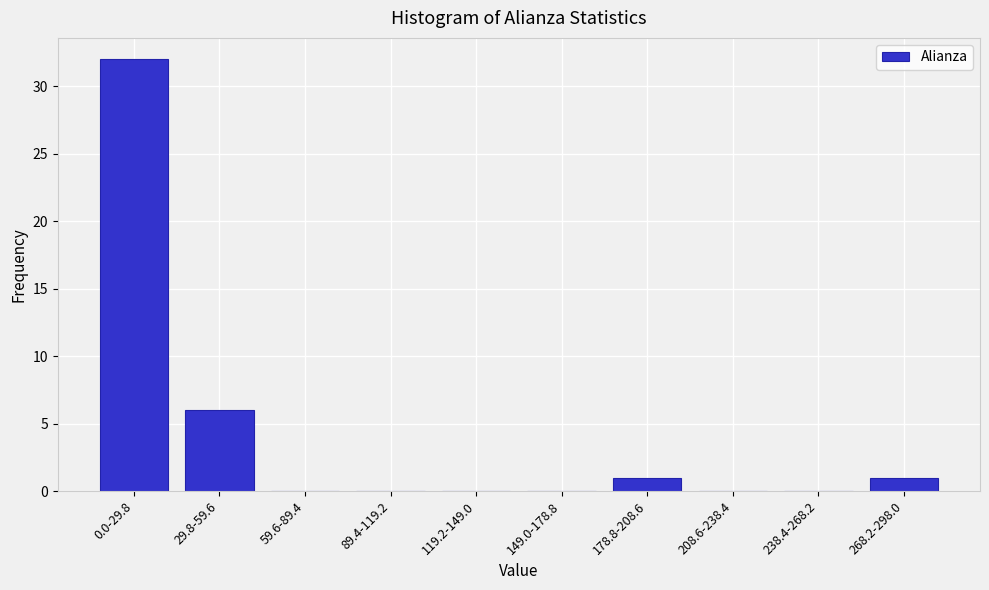

Reading right to left, transcribe all the data shown in this chart.

268.2-298.0=1	238.4-268.2=0	208.6-238.4=0	178.8-208.6=1	149.0-178.8=0	119.2-149.0=0	89.4-119.2=0	59.6-89.4=0	29.8-59.6=6	0.0-29.8=32